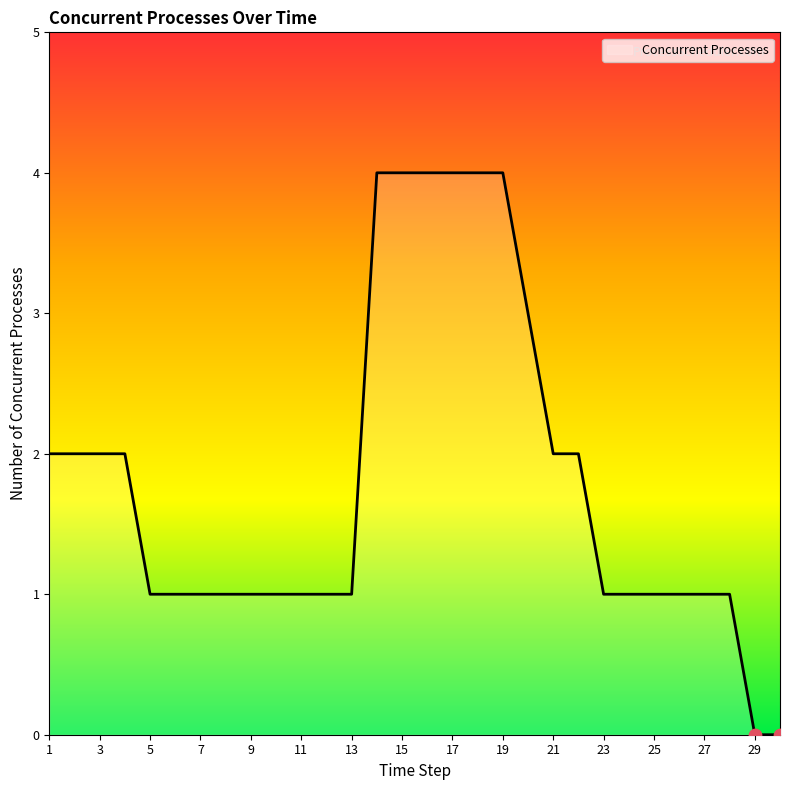

What is the greatest value displayed?

4